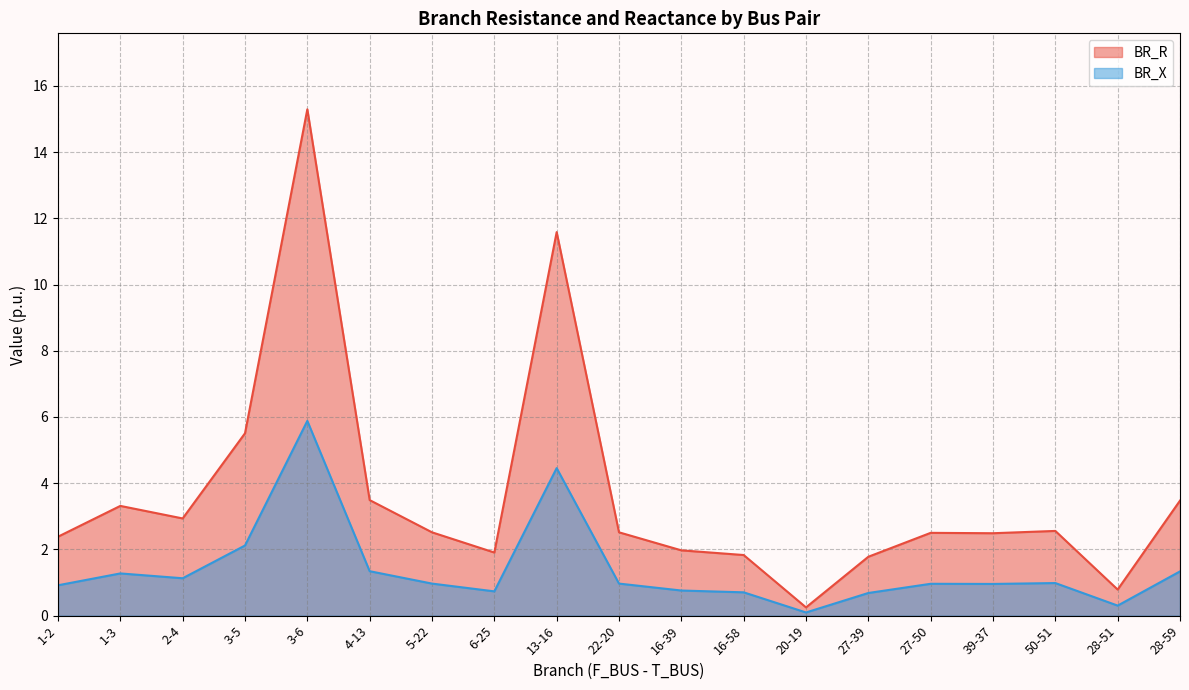

What is the difference between the highest and lowest values at 27-50?

1.5